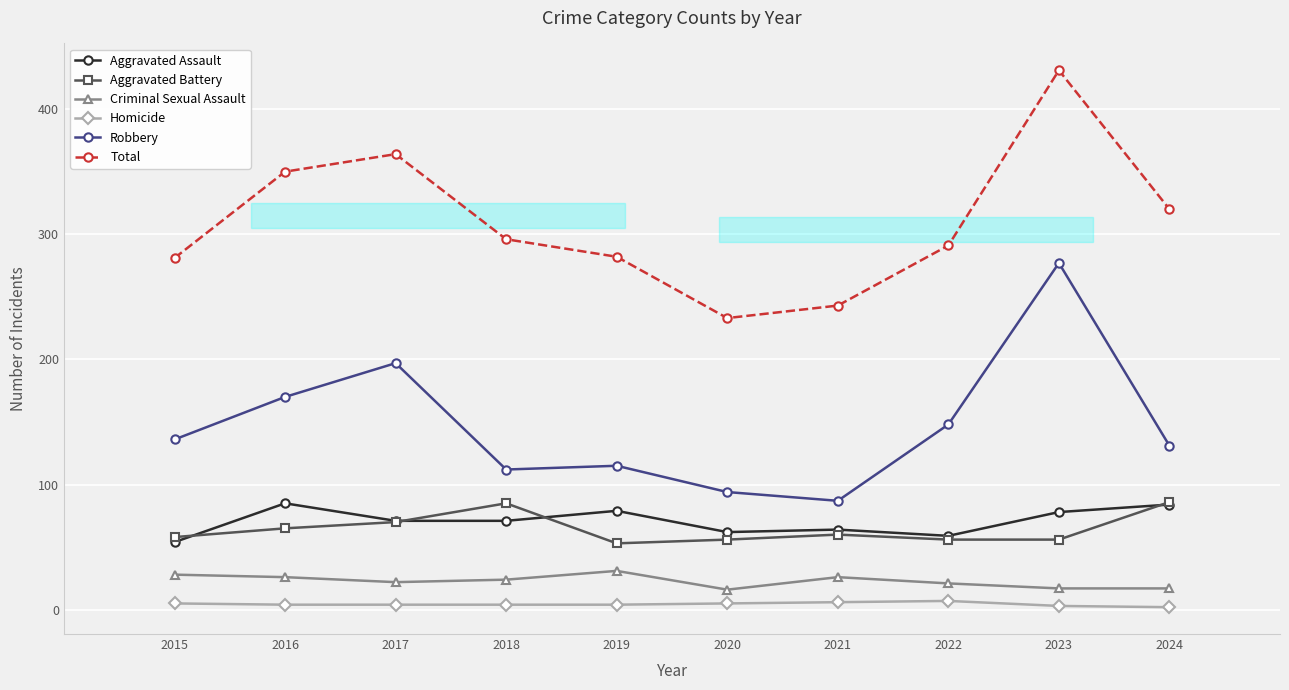

What are all the series names shown in the legend?

Aggravated Assault, Aggravated Battery, Criminal Sexual Assault, Homicide, Robbery, Total